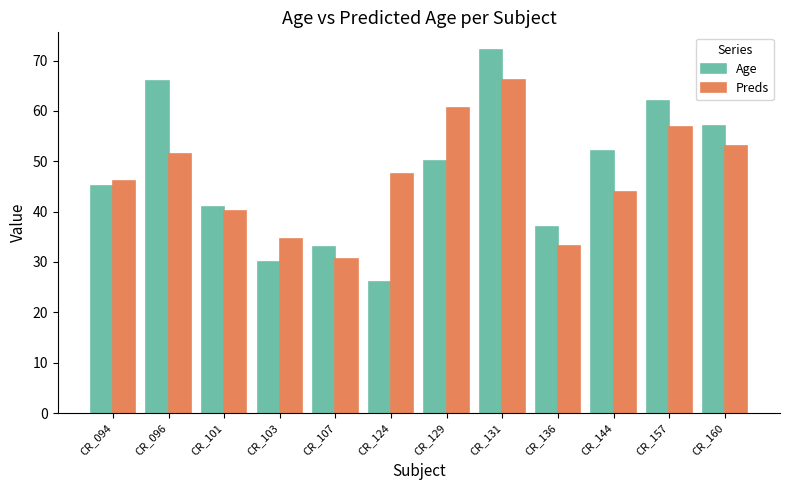

What is the total value across all series at CR_103?

64.5